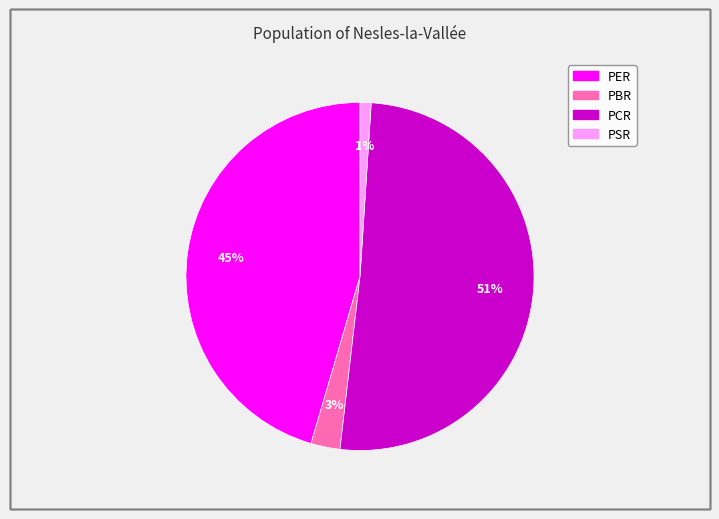

How many segments does this pie chart have?

4